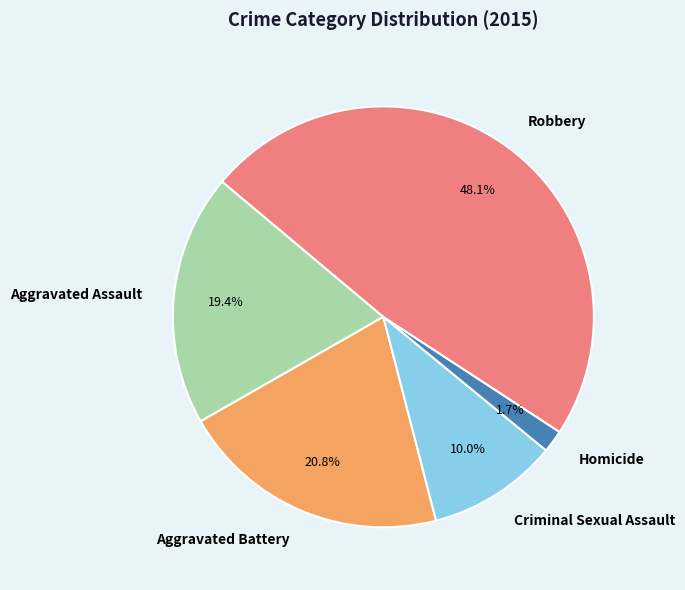

Does any single category account for the majority?

No